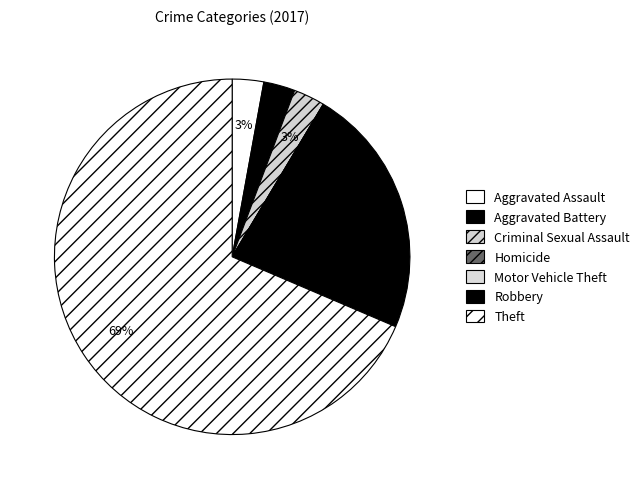

To the nearest percent, what is the average slice percentage?

14%